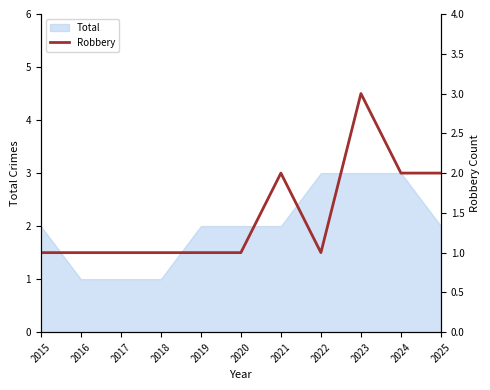

True or false: the data shows 3 at 2023.

True